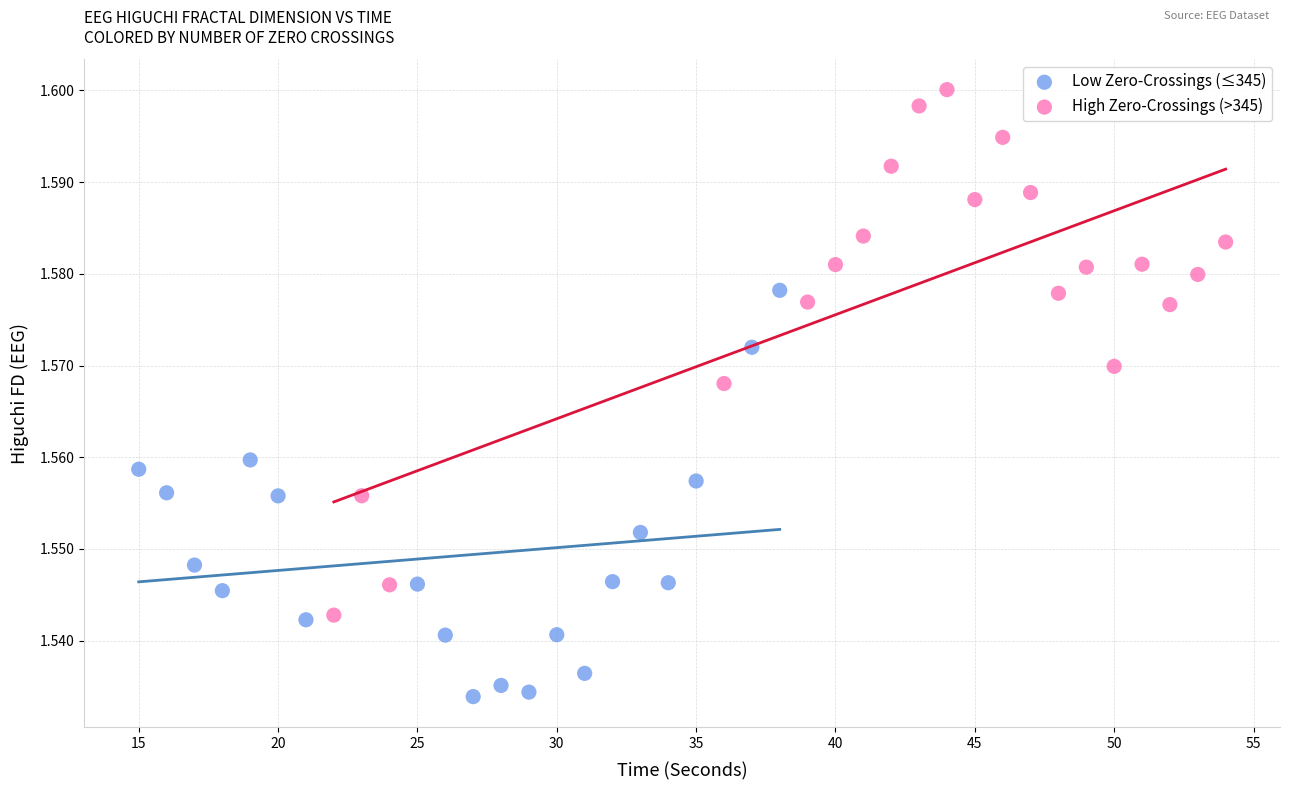

Which series contains the lowest Y value?

Low Zero-Crossings (≤345)